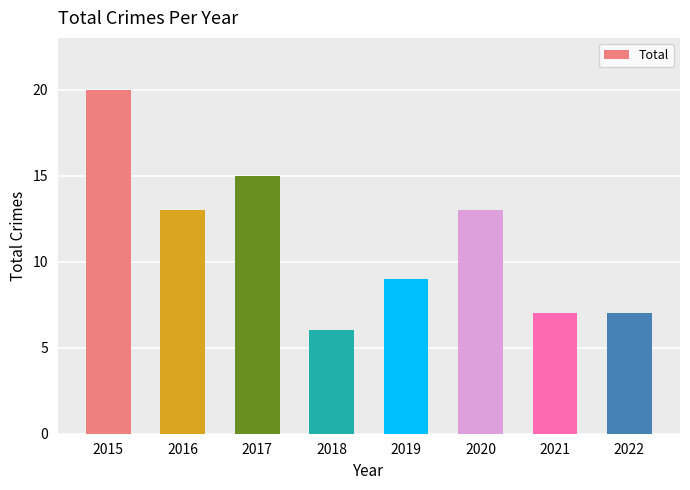

Reading left to right, what are all the values shown in this chart?

20	13	15	6	9	13	7	7